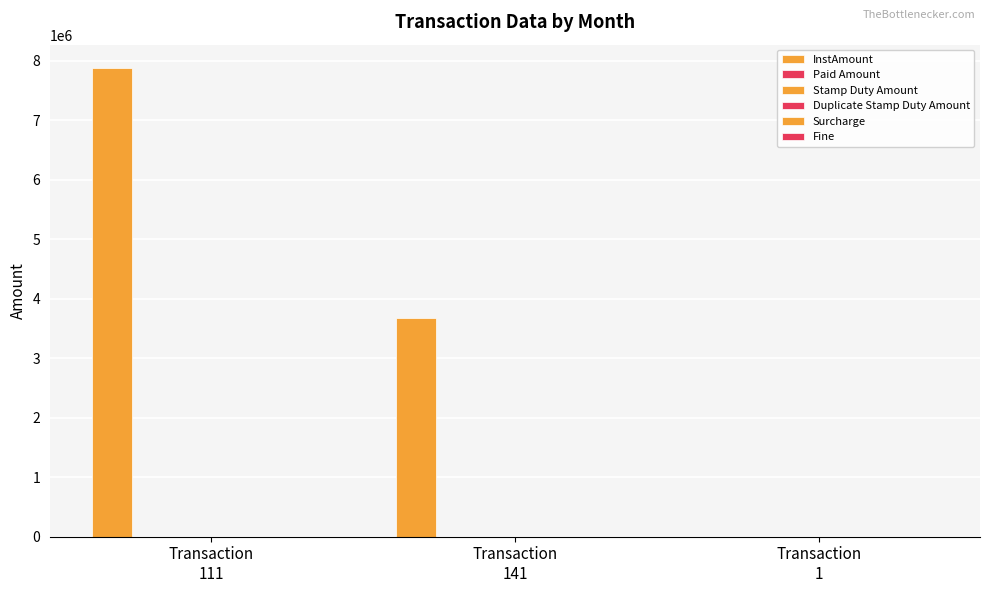

How many groups of bars are there?

3